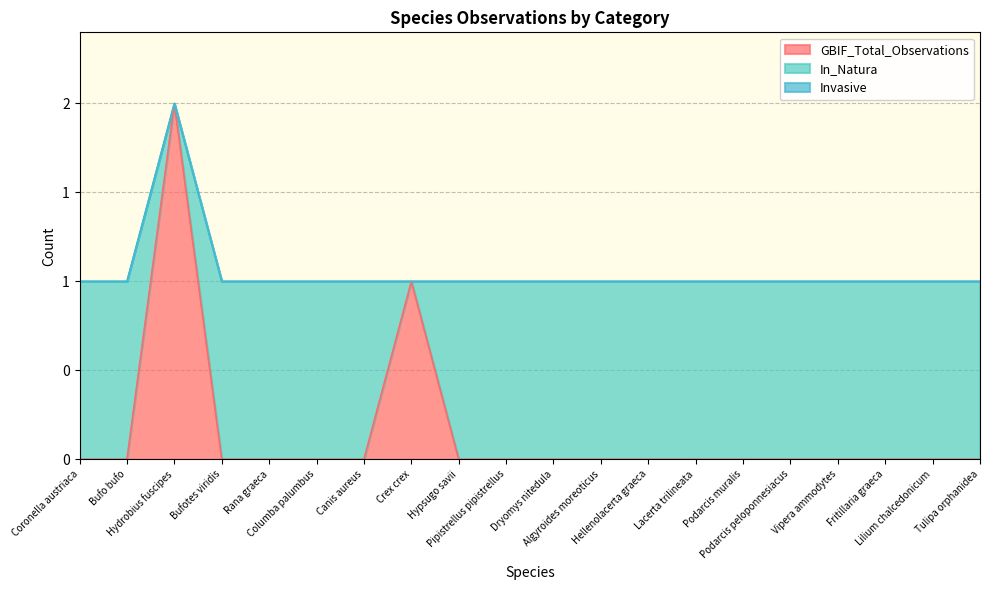

The In_Natura series shows 0 at Coronella austriaca. True or false?

False